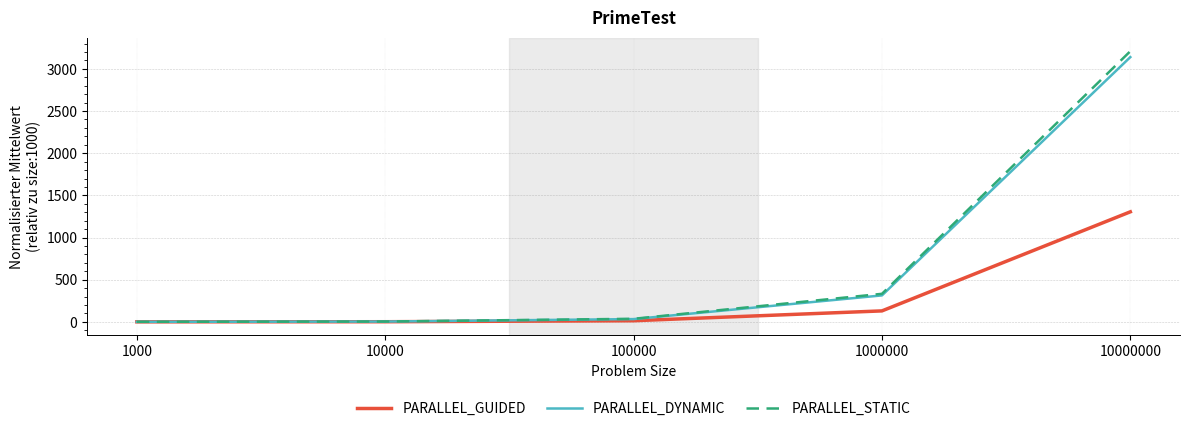

List the series in order of their peak value, lowest first.

PARALLEL_GUIDED, PARALLEL_DYNAMIC, PARALLEL_STATIC